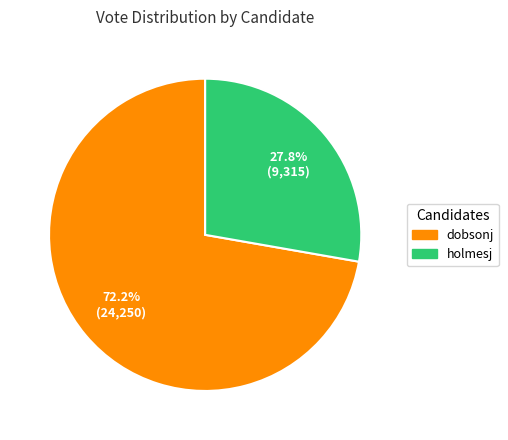

Which category has the smallest portion of the pie?

holmesj